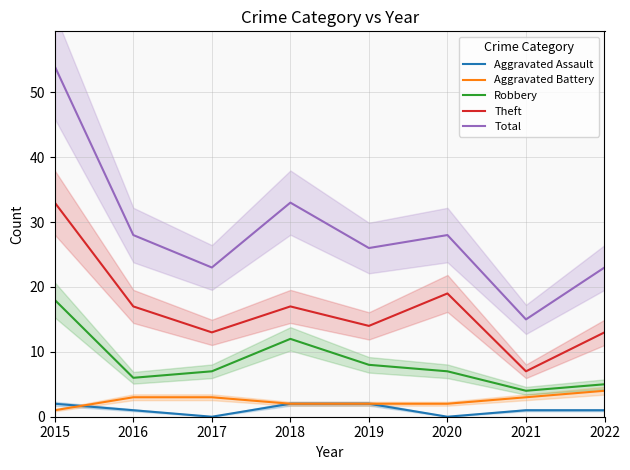

What is the sum of the Aggravated Assault values at 2017 and 2022?

1